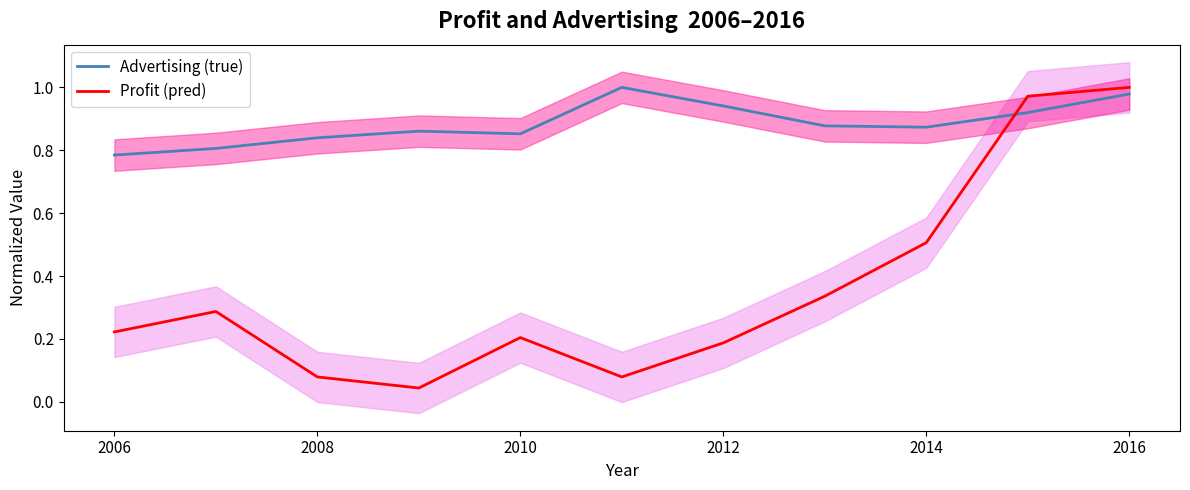

At how many categories does at least one series exceed 0?

11